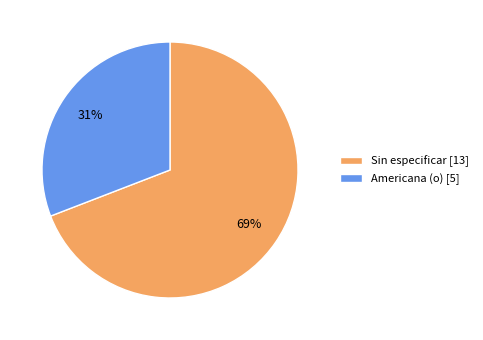

To the nearest percent, what portion does Sin especificar [13] represent?

69%